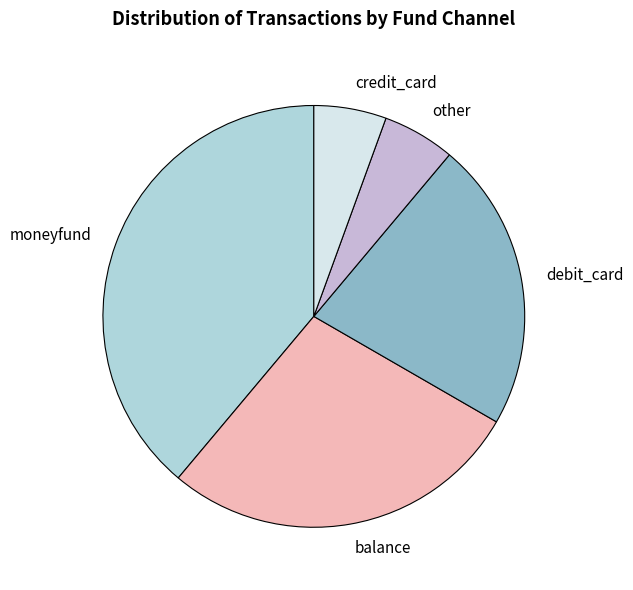

Which category has the biggest portion of the pie?

moneyfund